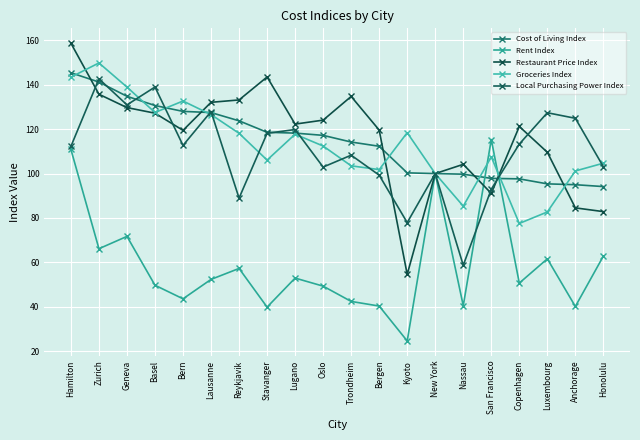

True or false: Local Purchasing Power Index has a value of 23.8 at Nassau.

False